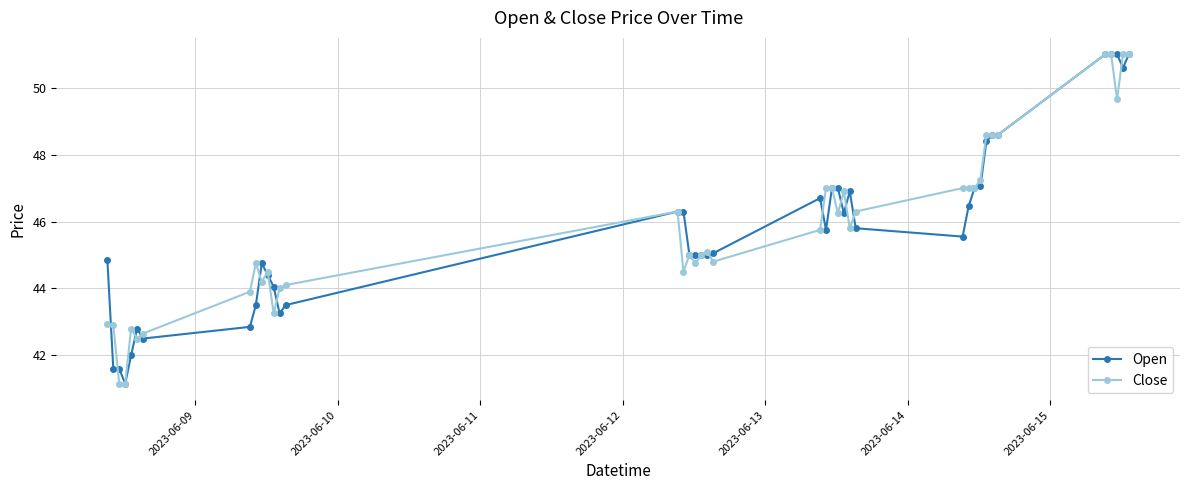

What are all the series names shown in the legend?

Open, Close